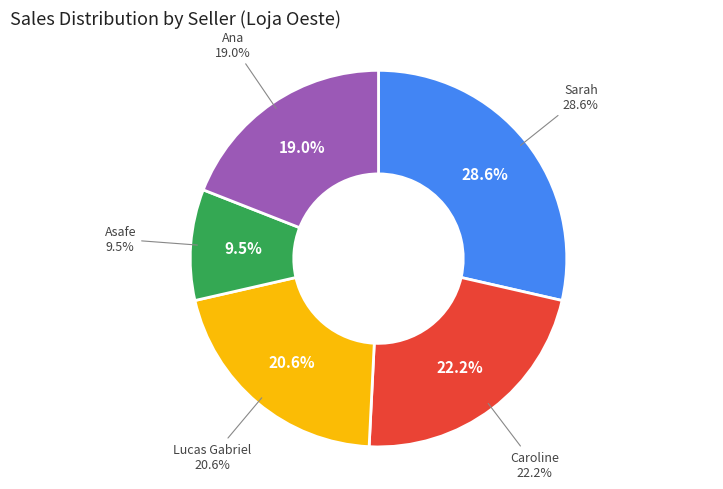

How many slices are in this pie chart?

5